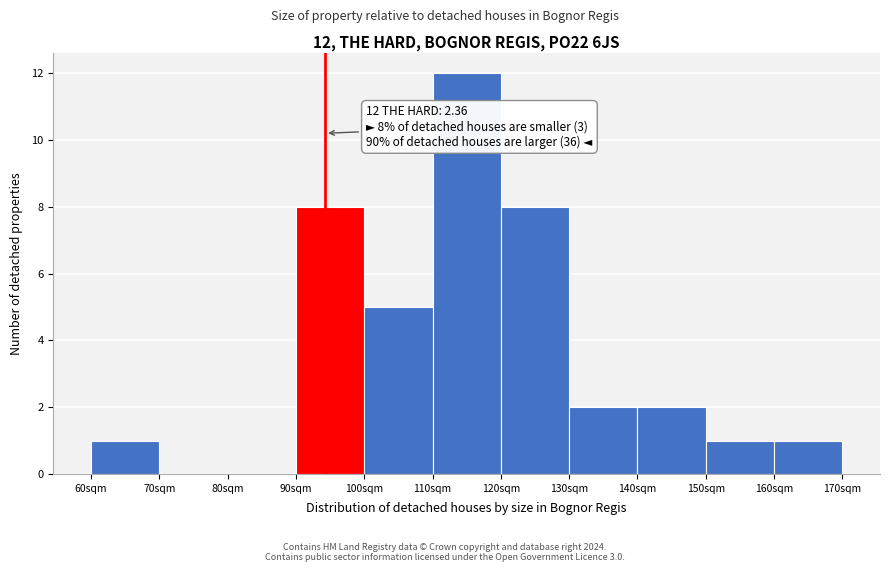

Reading left to right, extract all data points from this chart.

60sqm=1	70sqm=0	80sqm=0	90sqm=8	100sqm=5	110sqm=12	120sqm=8	130sqm=2	140sqm=2	150sqm=1	160sqm=1